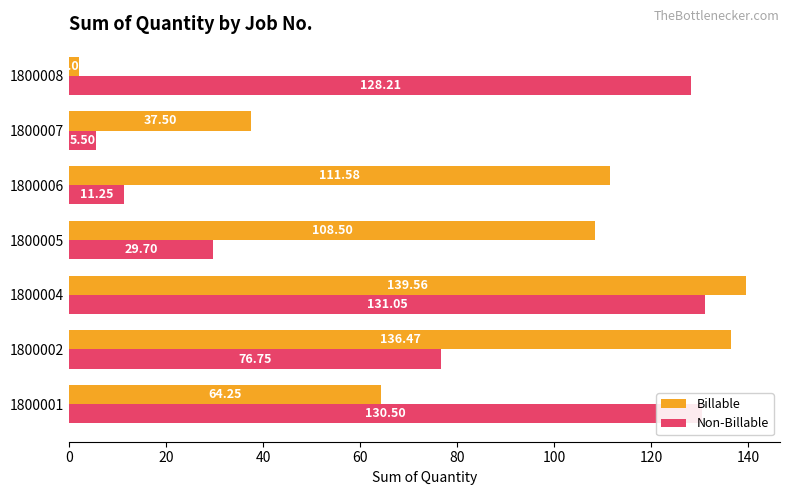

Rank the series by their maximum value, from highest to lowest.

Billable, Non-Billable